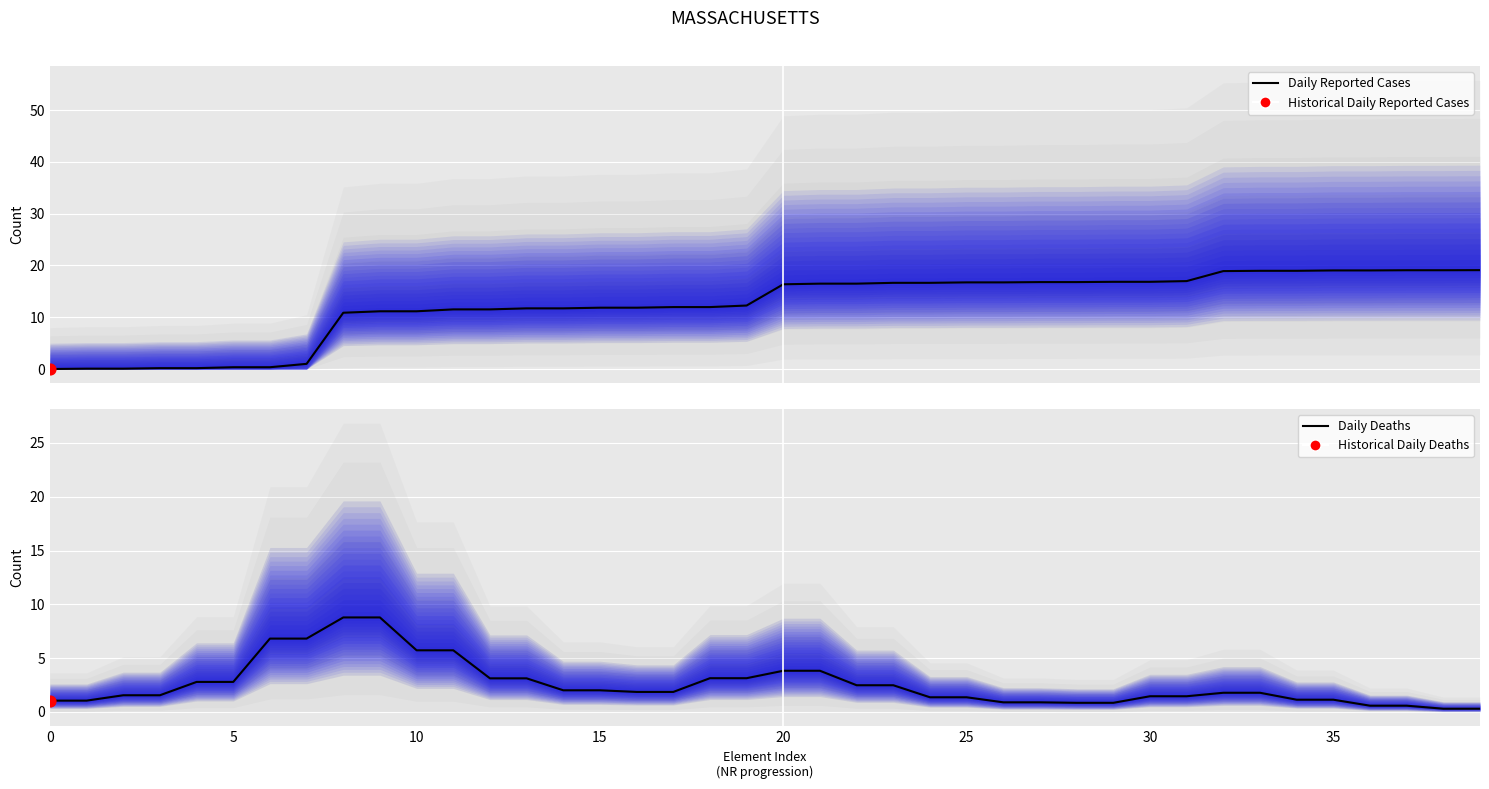

Which series reaches the maximum Y coordinate?

Daily Reported Cases